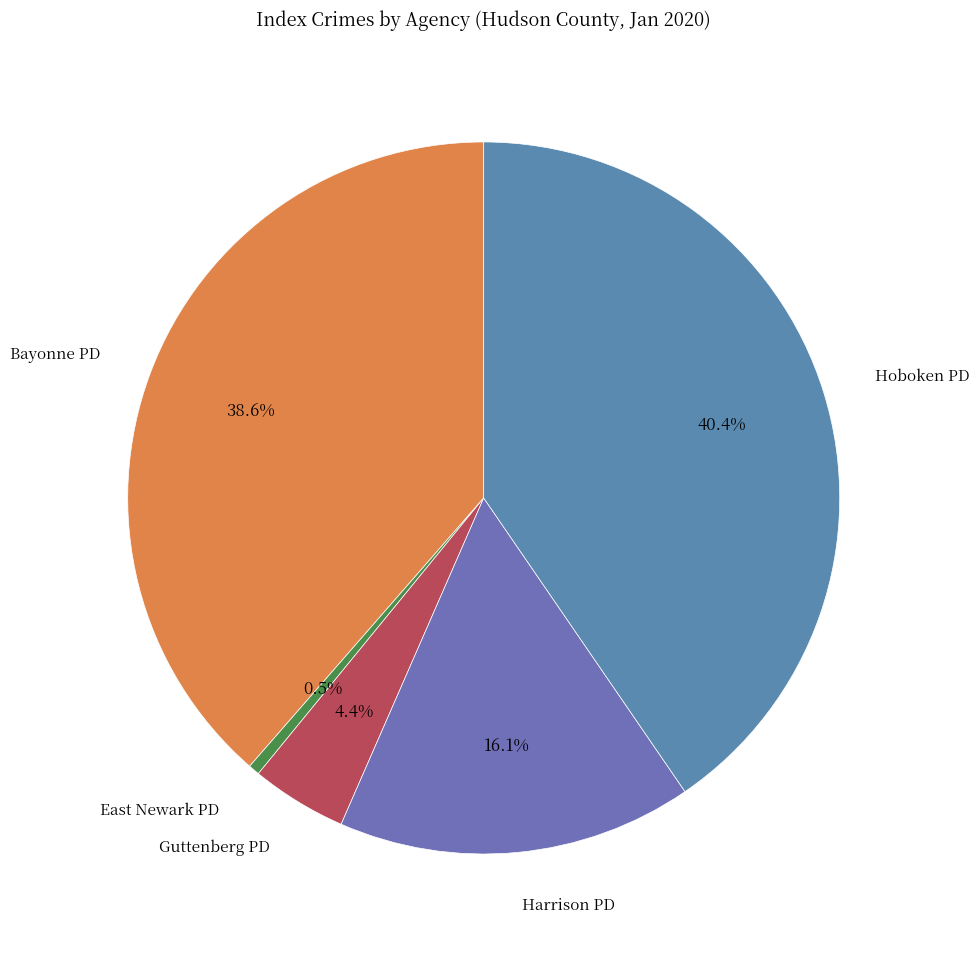

How many slices are in this pie chart?

5